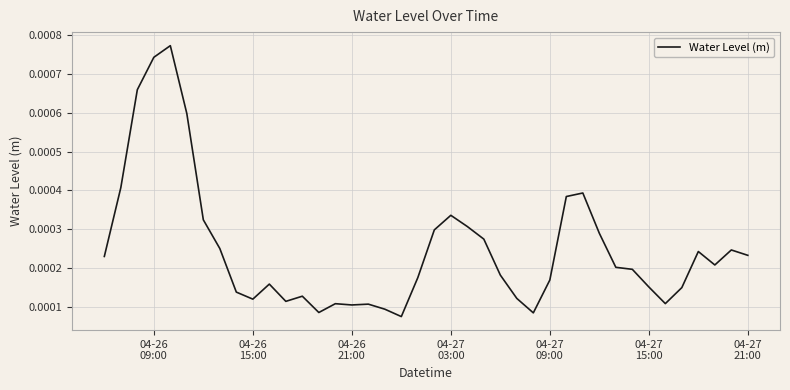

Does the chart have visible grid lines?

Yes